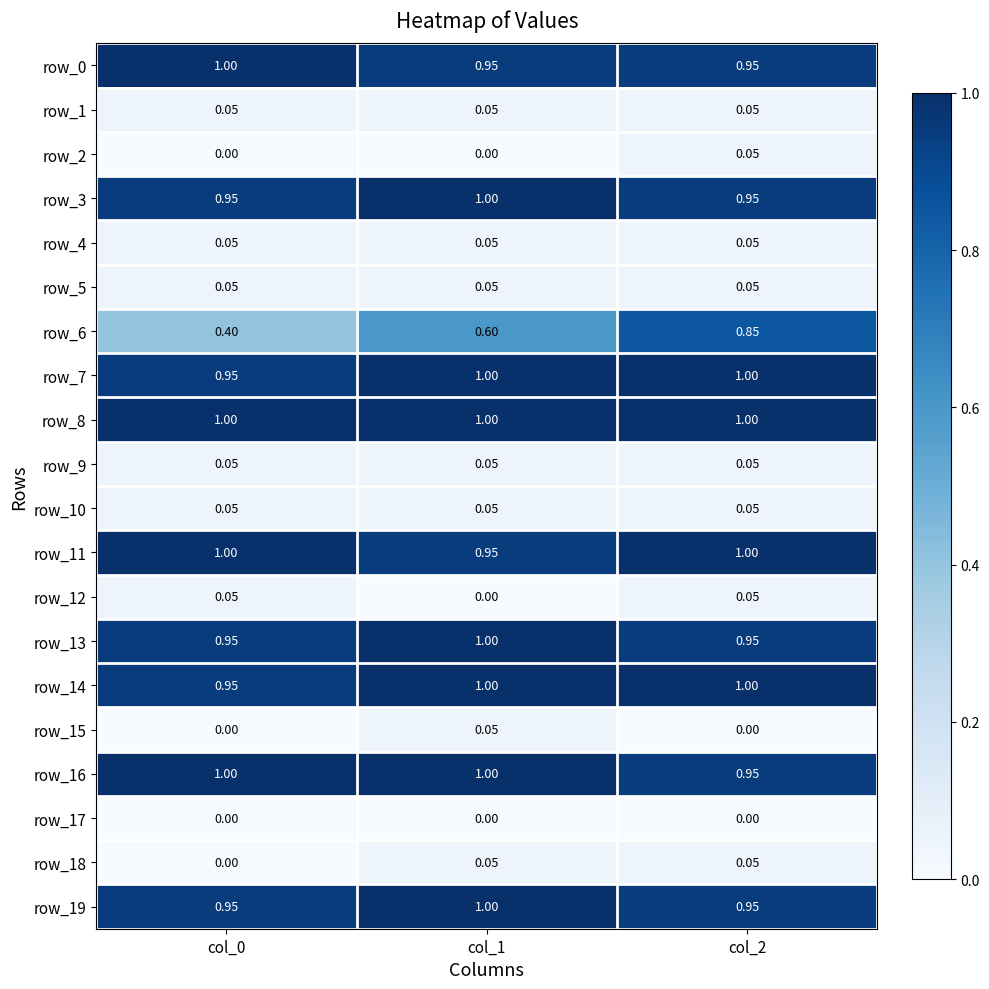

At which category is the sum across all series the highest?

col_2